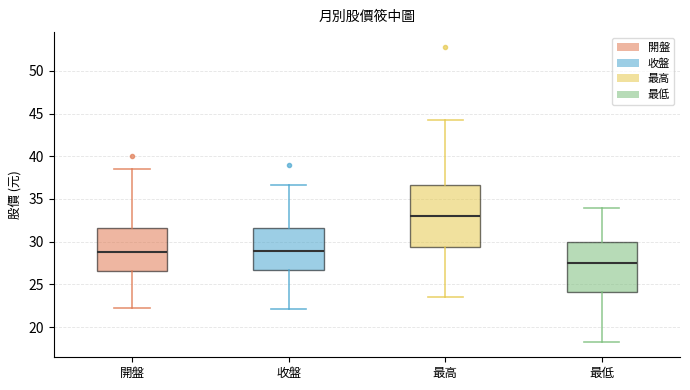

Comparing the boxes themselves (not the whiskers), which one is the tallest?

最高